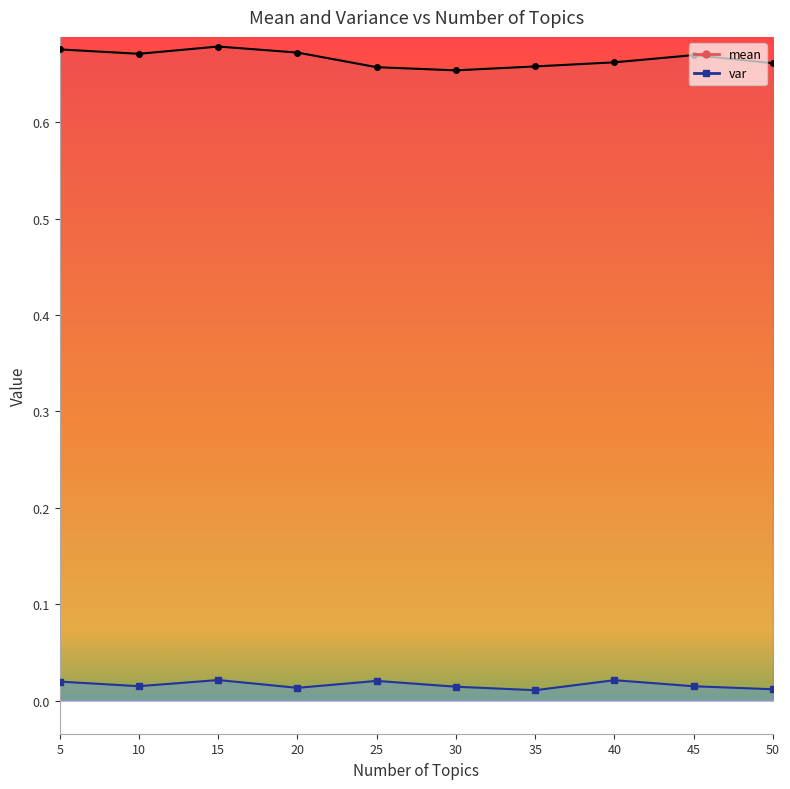

At how many categories does at least one series exceed 0?

10